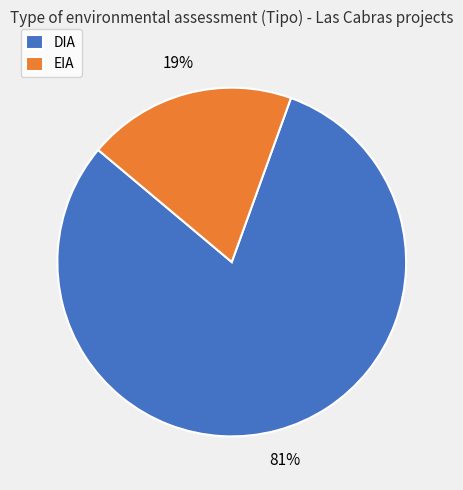

Count the number of slices in the pie.

2